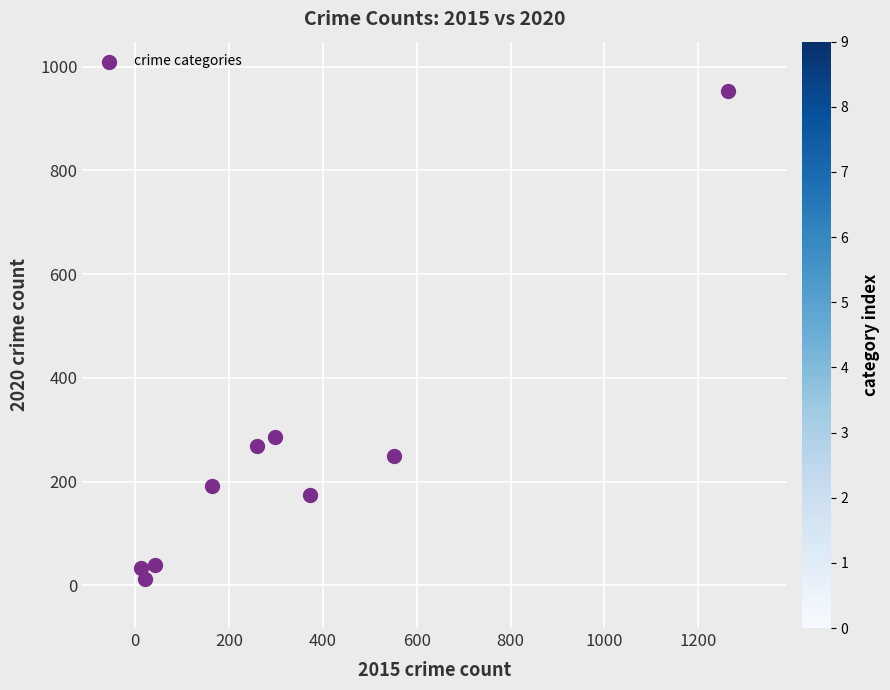

What is the average Y value?

246